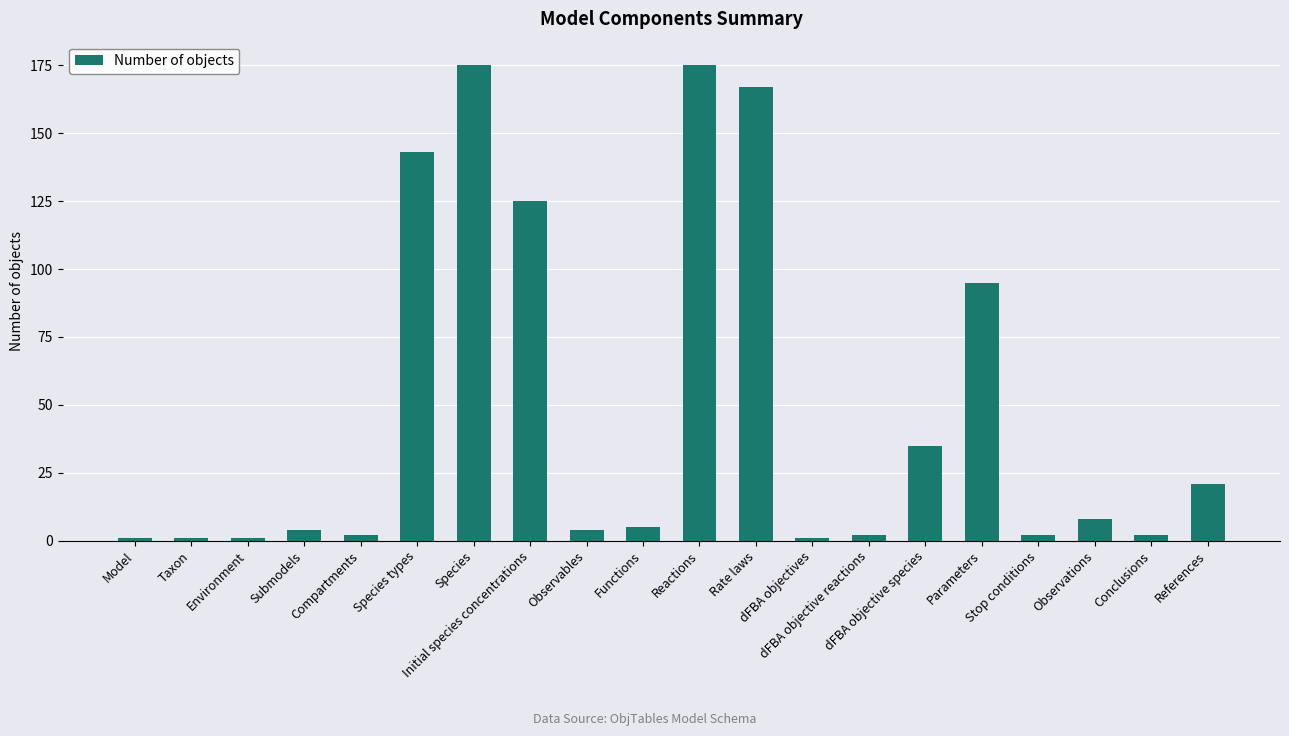

What is the sum of the values at References and Rate laws?

188